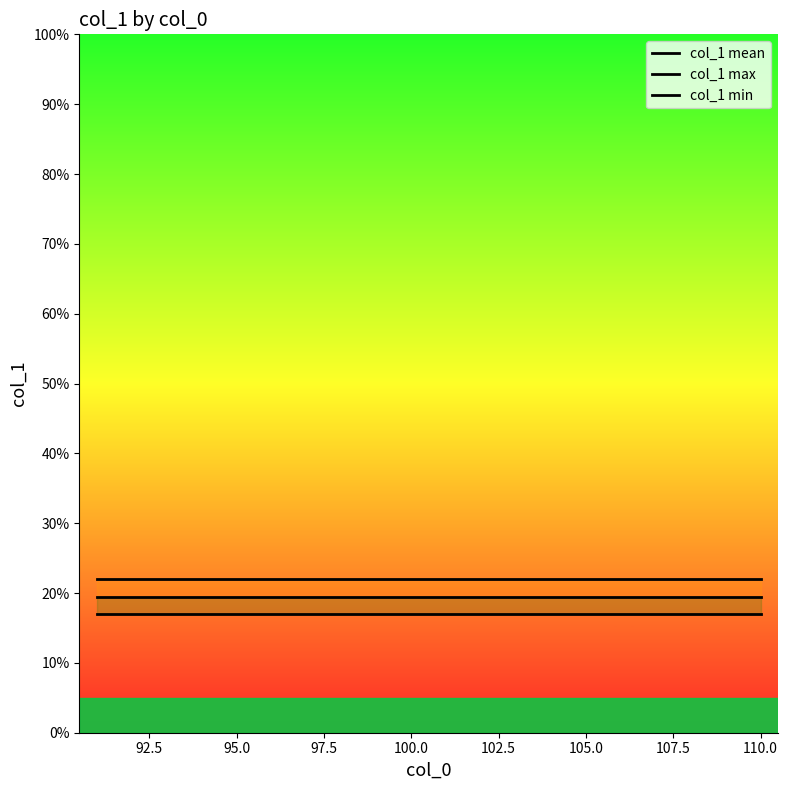

Is it true that col_1 mean equals 26.0 at 95.0?

False